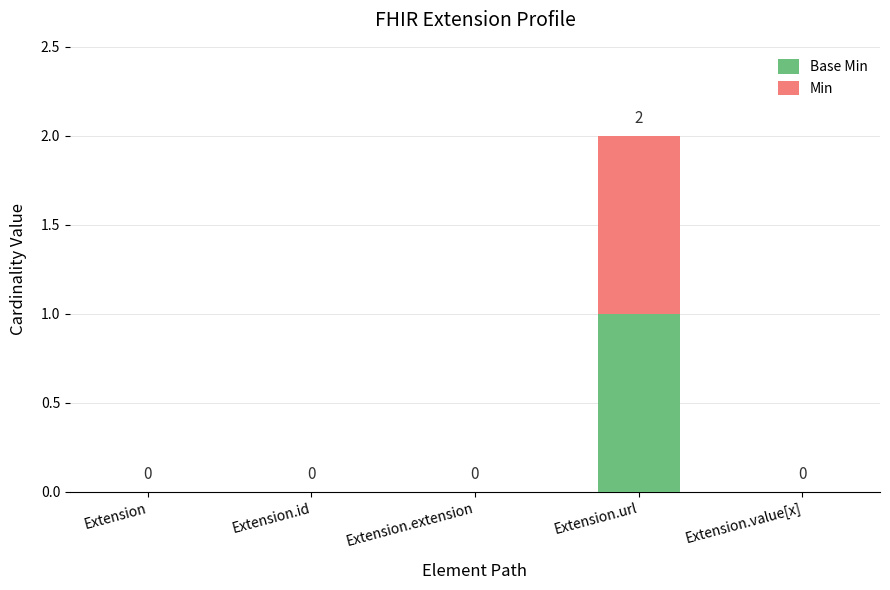

At which category is the sum across all series the highest?

Extension.url